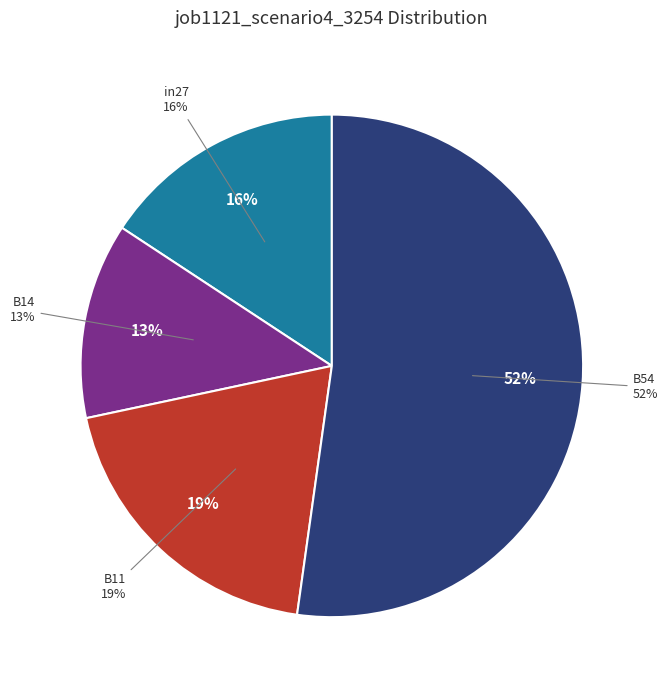

What is the change in value from B14 to B54?

+0.3